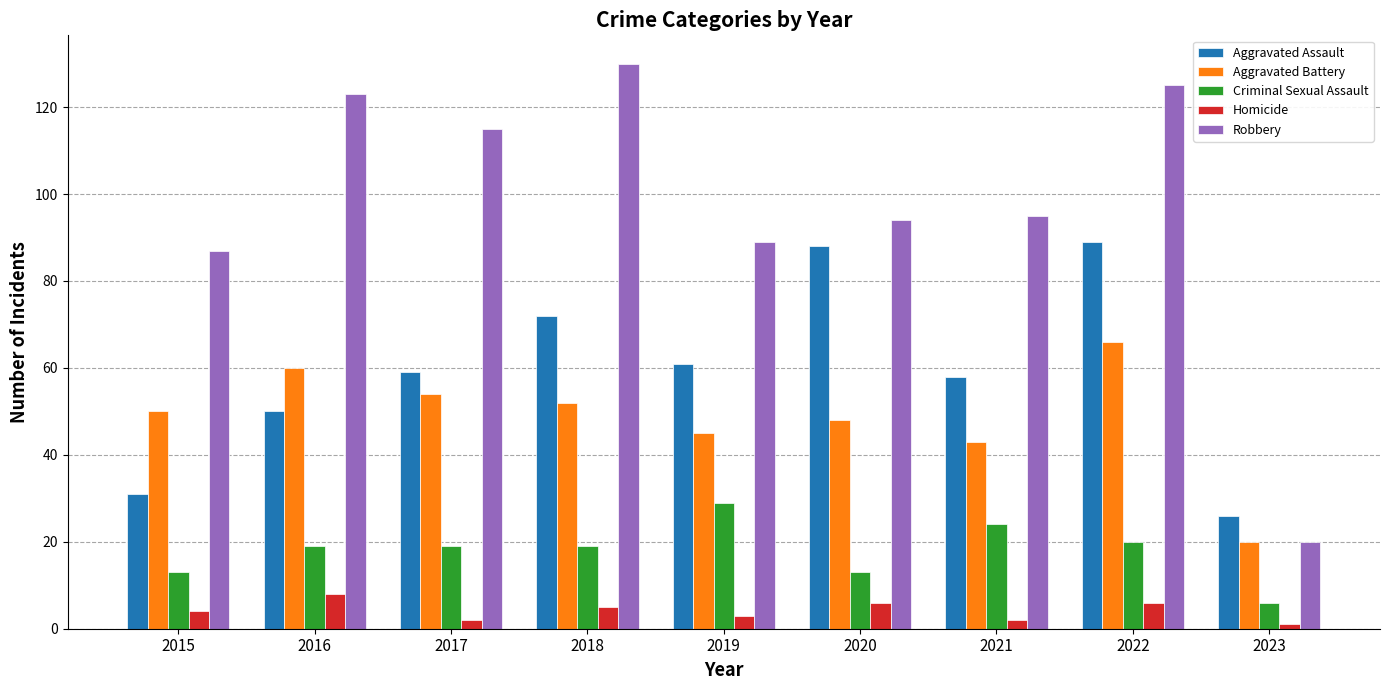

What is the value of the Aggravated Assault bar at the 7th from the left?

58